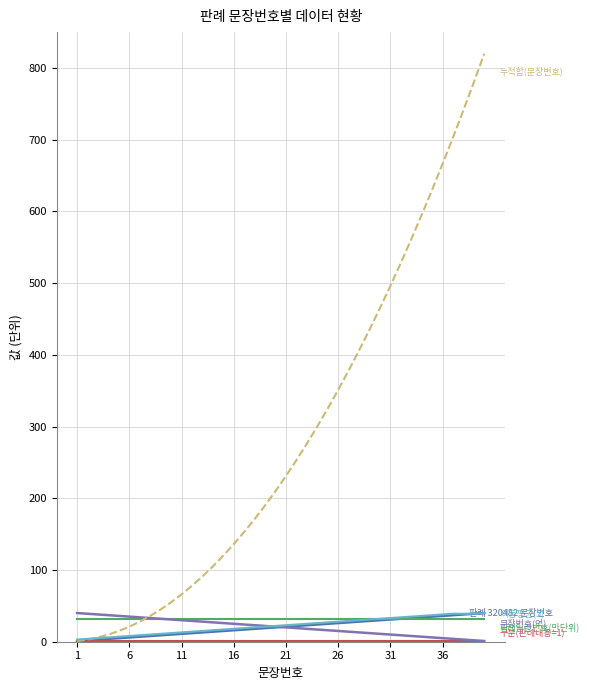

What is the maximum value shown in the chart?

820